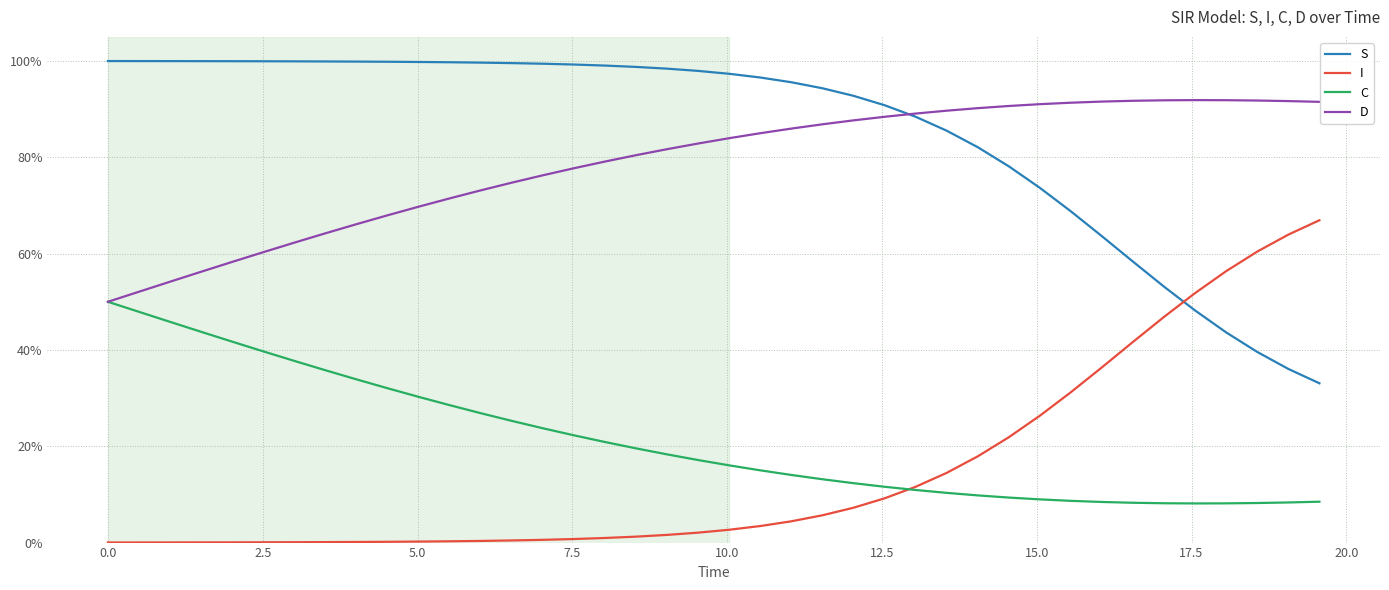

Does the chart have visible grid lines?

Yes